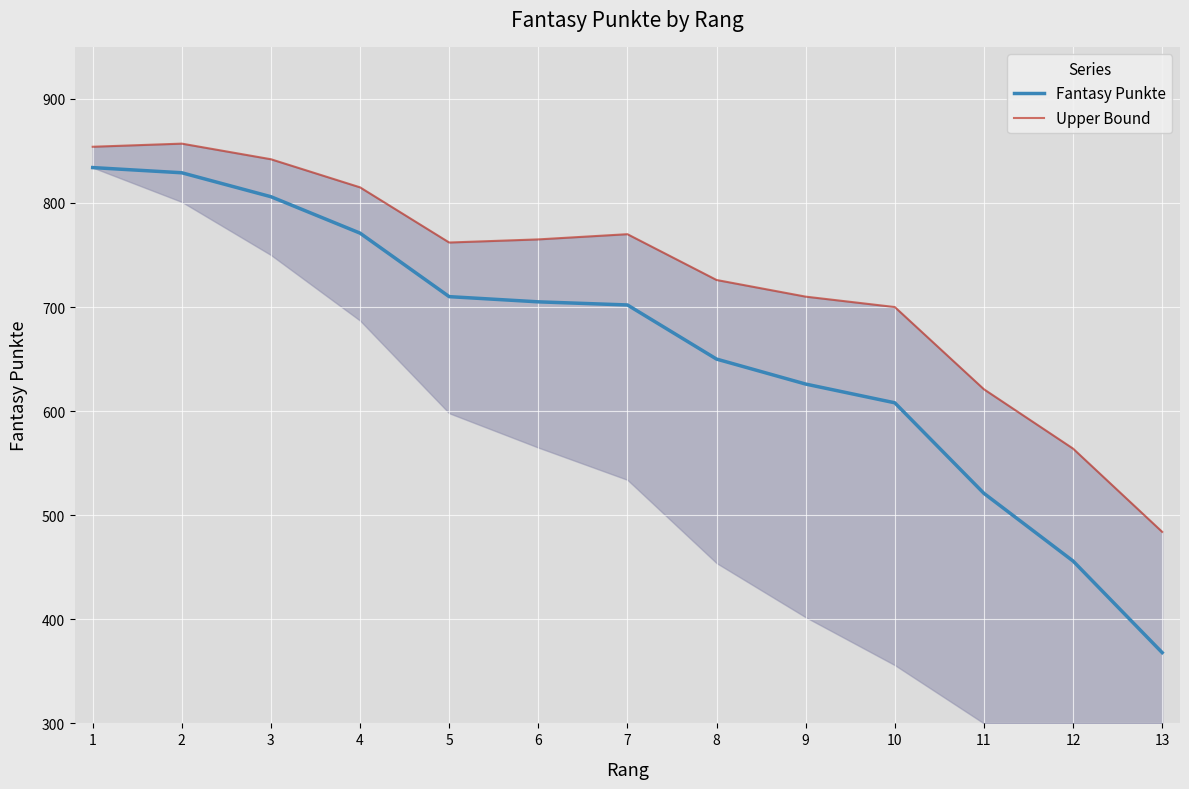

What is the difference between the maximum and second lowest values in the Upper Bound series?

293